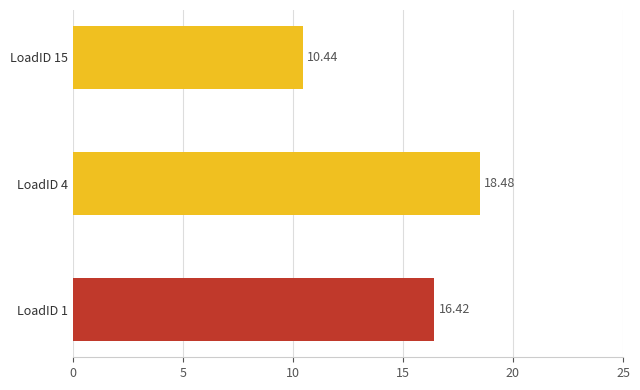

How many distinct data groups are displayed?

3